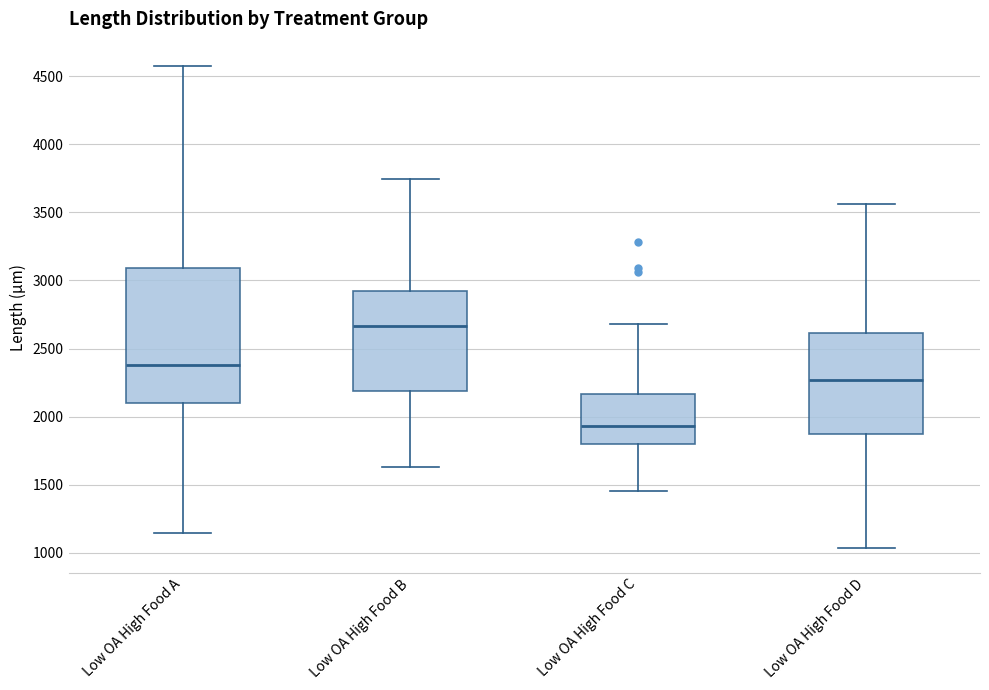

Reading left to right, read every box against the y-axis: the position of its median line, the range the box covers, and the ends of its whiskers. The values are not printed on the chart, so give them approximately, as read against the axis.

Low OA High Food A: median 2400, box 2100 to 3100, whiskers 1150 to 4600
Low OA High Food B: median 2650, box 2200 to 2900, whiskers 1650 to 3750
Low OA High Food C: median 1950, box 1800 to 2150, whiskers 1450 to 2700
Low OA High Food D: median 2250, box 1850 to 2600, whiskers 1050 to 3550